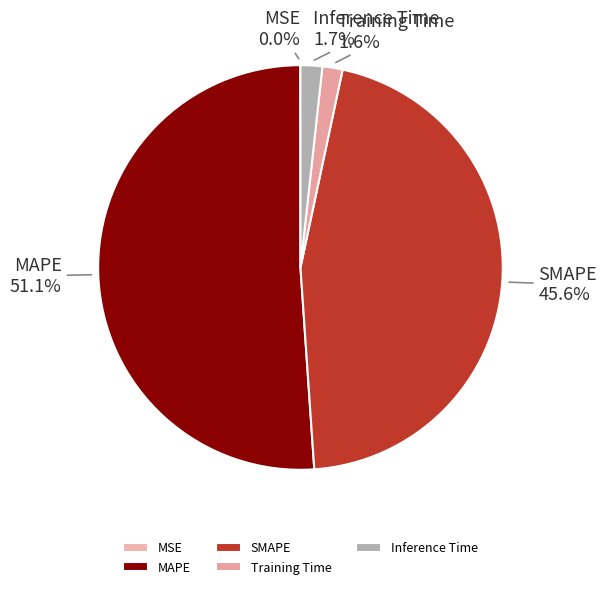

Between Training Time and SMAPE, which is larger?

SMAPE